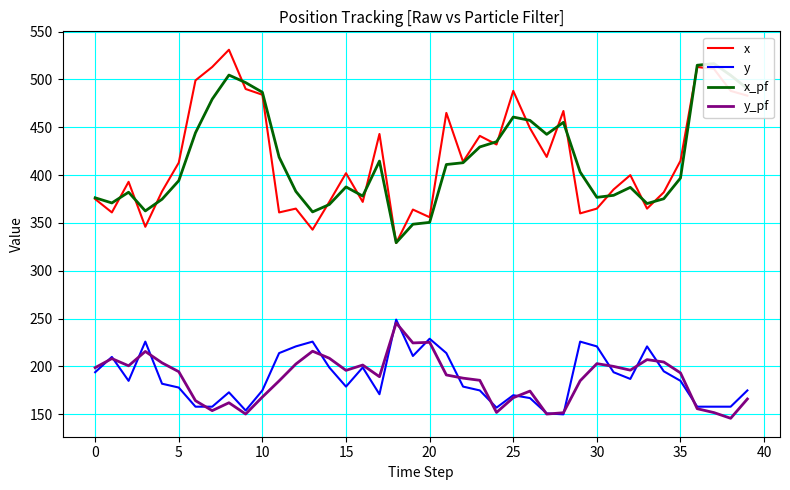

At which label is x closest to 430?

24